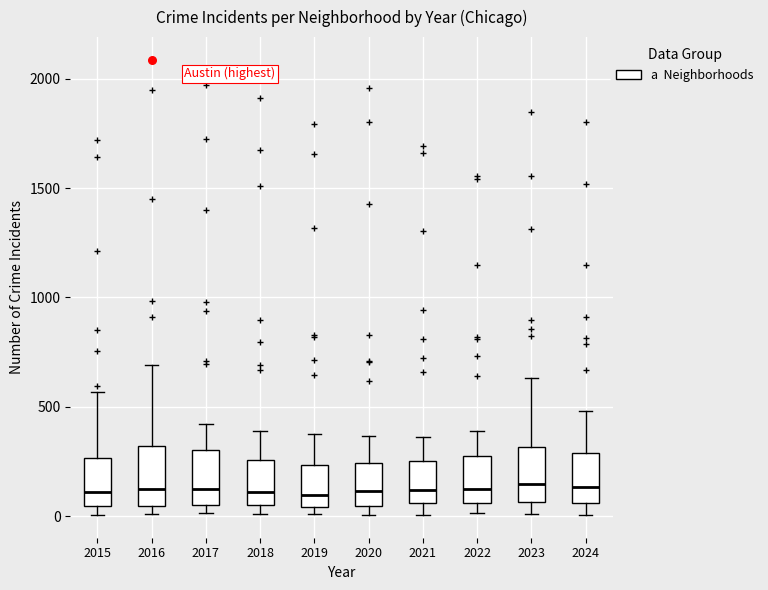

Reading left to right, read every box against the y-axis: the position of its median line, the range the box covers, and the ends of its whiskers. The values are not printed on the chart, so give them approximately, as read against the axis.

2015: median 100, box 50 to 250, whiskers 0 to 550
2016: median 150, box 50 to 300, whiskers 0 to 700
2017: median 100, box 50 to 300, whiskers 0 to 400
2018: median 100, box 50 to 250, whiskers 0 to 400
2019: median 100, box 50 to 250, whiskers 0 to 400
2020: median 100, box 50 to 250, whiskers 0 to 350
2021: median 100, box 50 to 250, whiskers 0 to 350
2022: median 100, box 50 to 250, whiskers 0 to 400
2023: median 150, box 50 to 300, whiskers 0 to 650
2024: median 150, box 50 to 300, whiskers 0 to 500